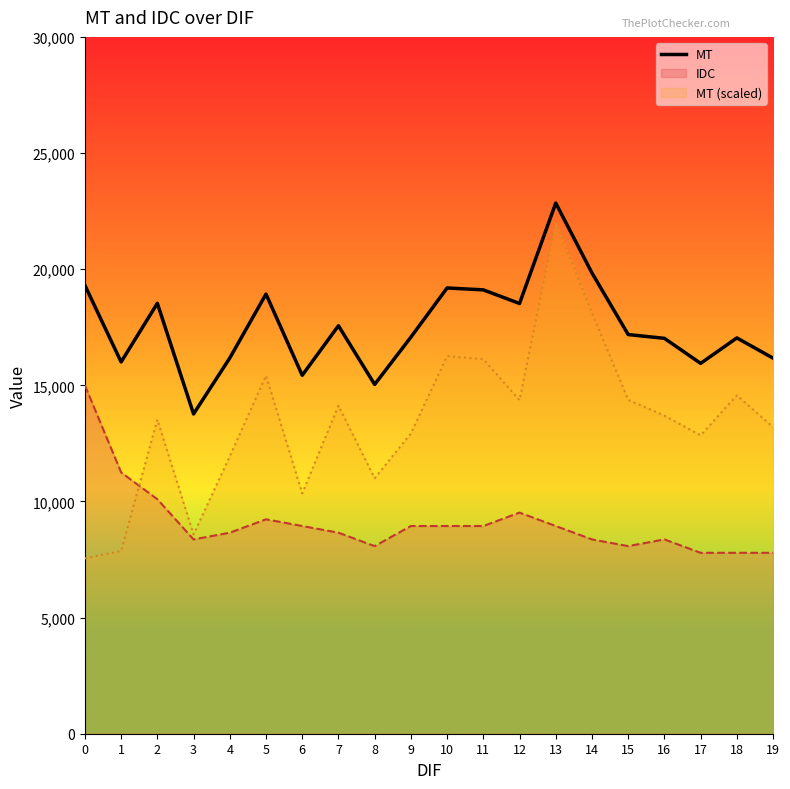

Rank the categories by value from lowest to highest.

3, 8, 6, 17, 1, 19, 4, 16, 18, 9, 15, 7, 12, 2, 5, 11, 10, 0, 14, 13